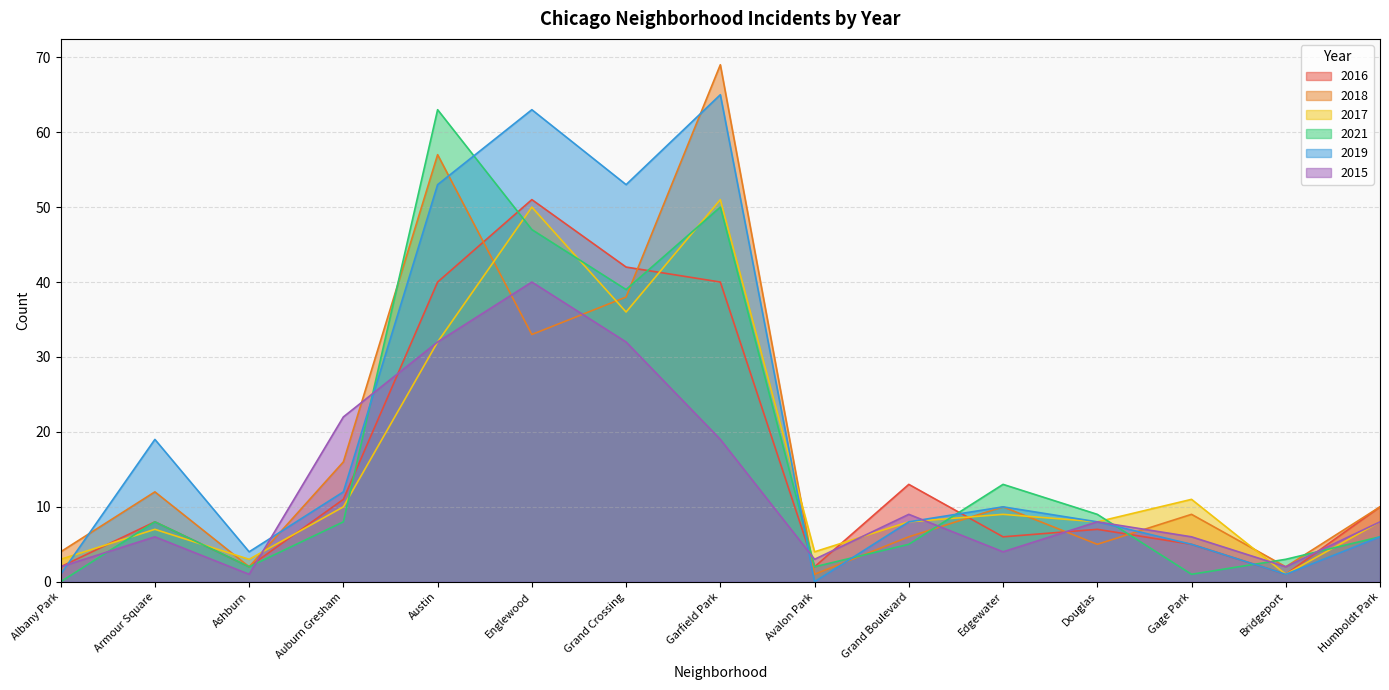

At Auburn Gresham, list the series in order from smallest to largest.

2021, 2017, 2016, 2019, 2018, 2015